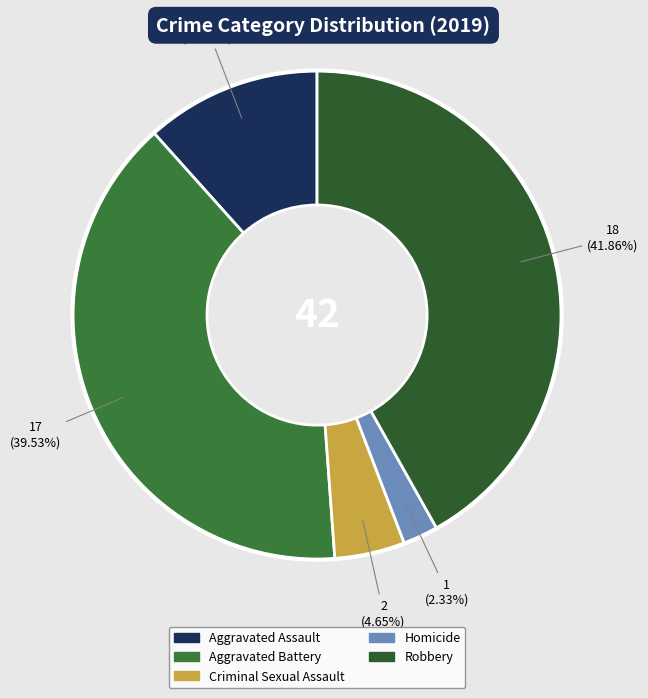

Combined, do Criminal Sexual Assault and Aggravated Assault account for over 50%?

No